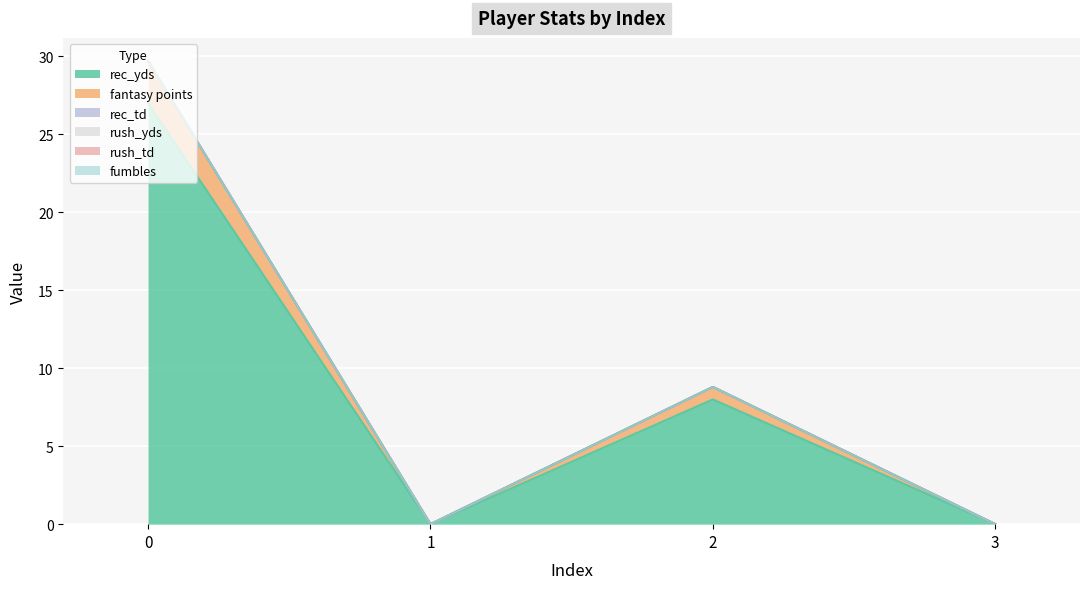

What is the maximum value for fantasy points?

2.7